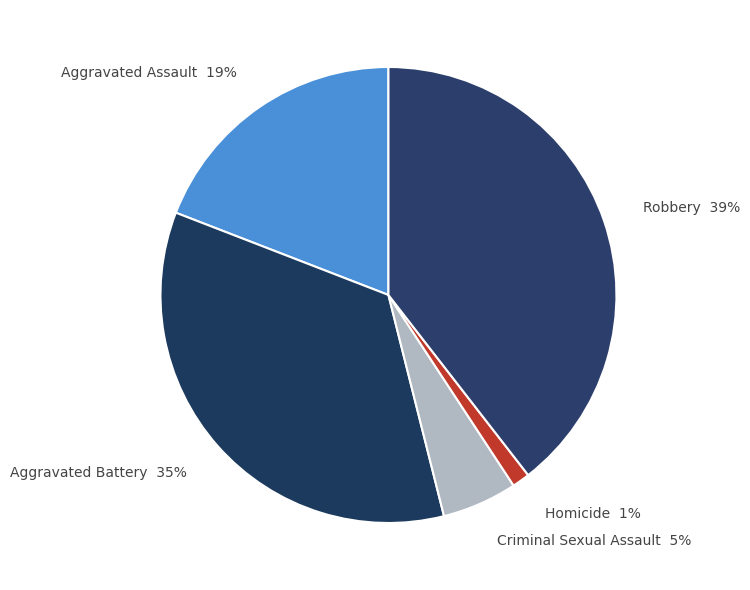

Do Robbery and Aggravated Battery together represent more than half of the pie?

Yes